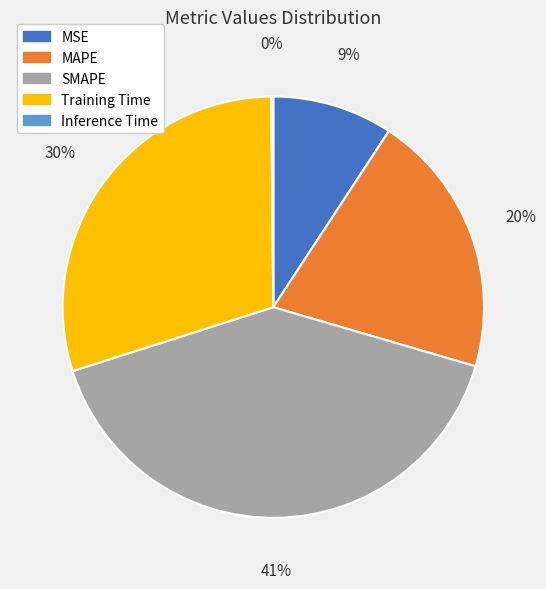

Is there a majority slice in this chart?

No